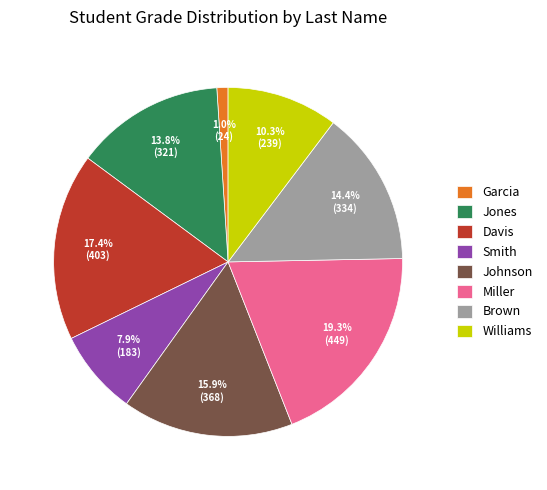

What portion of the pie excludes Brown?

85.6%